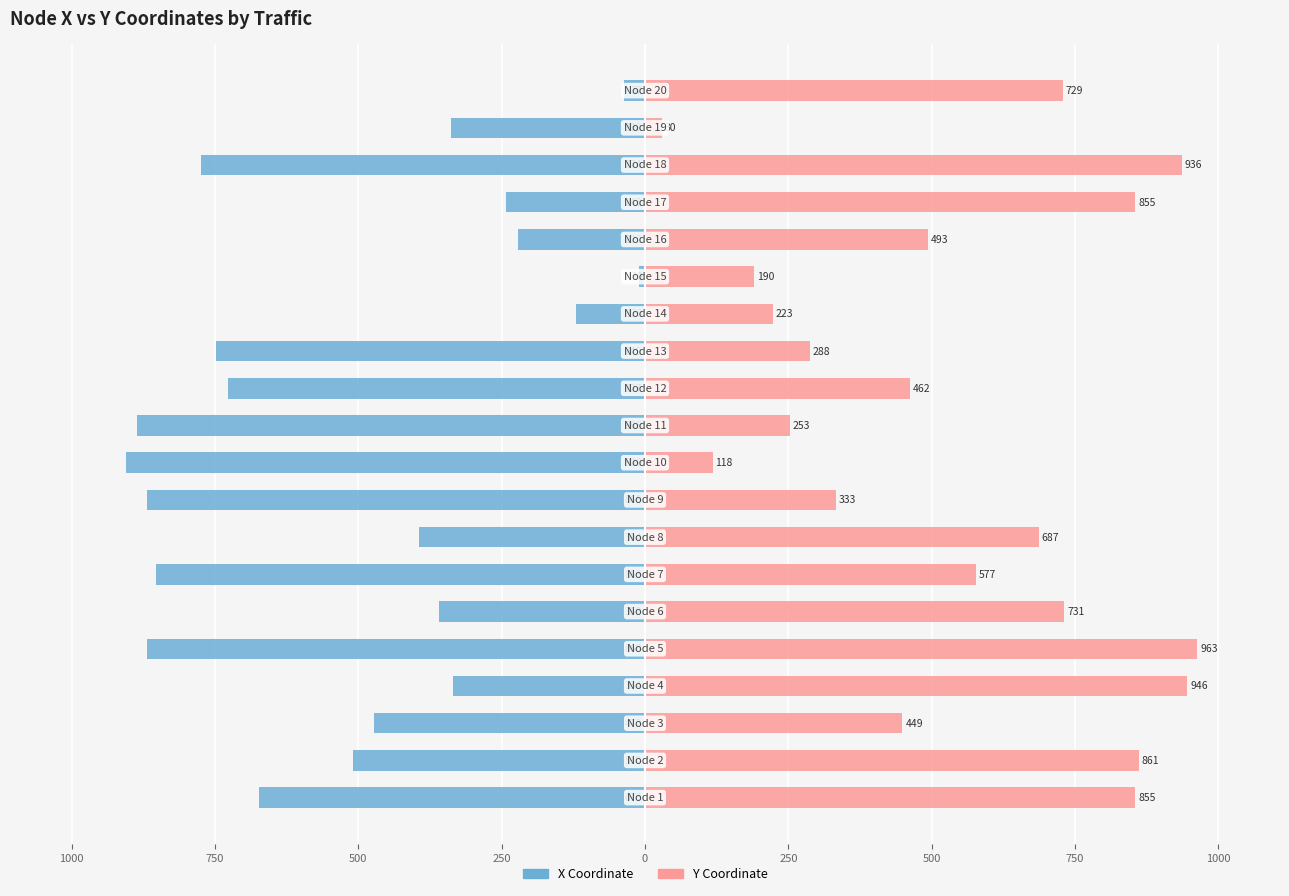

Which series has the largest total across all categories?

Y Coordinate